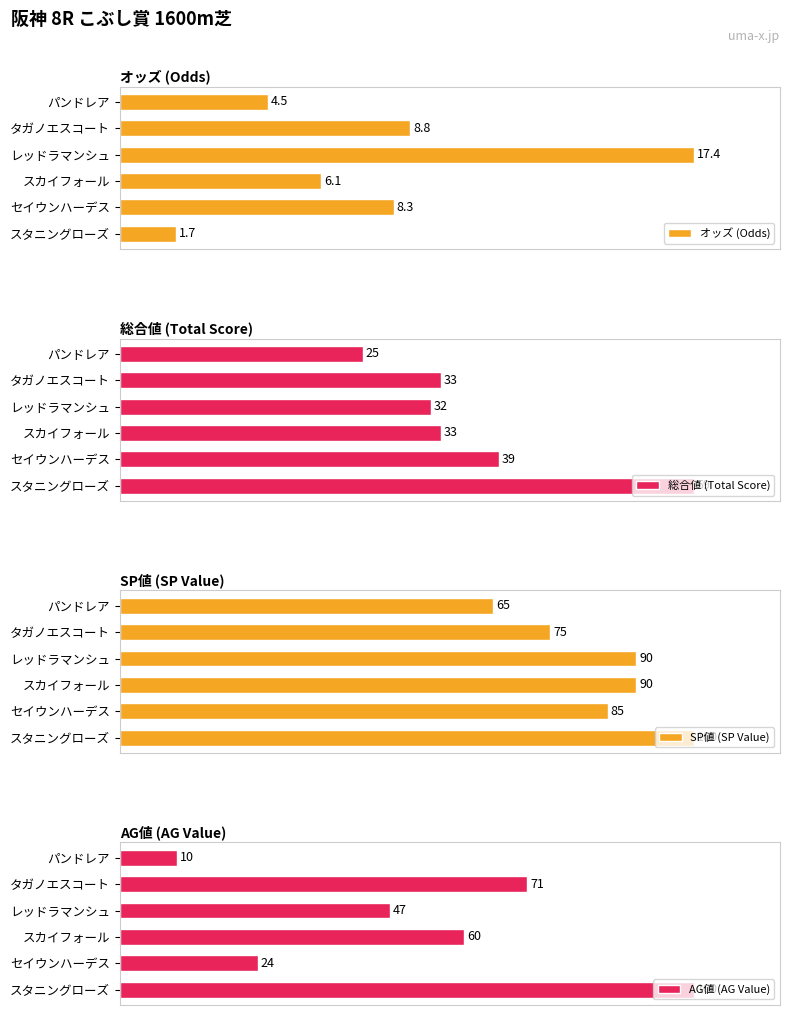

At which label does SP値 (SP Value) reach its peak?

スタニングローズ